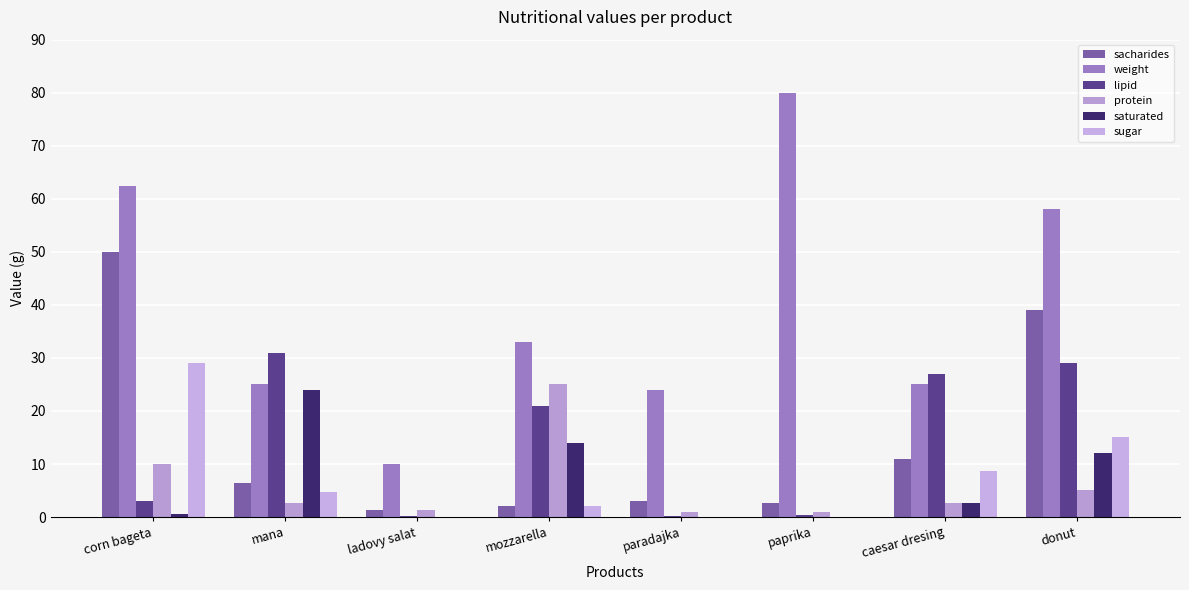

What is the spread (max minus min) of values at donut?

52.9